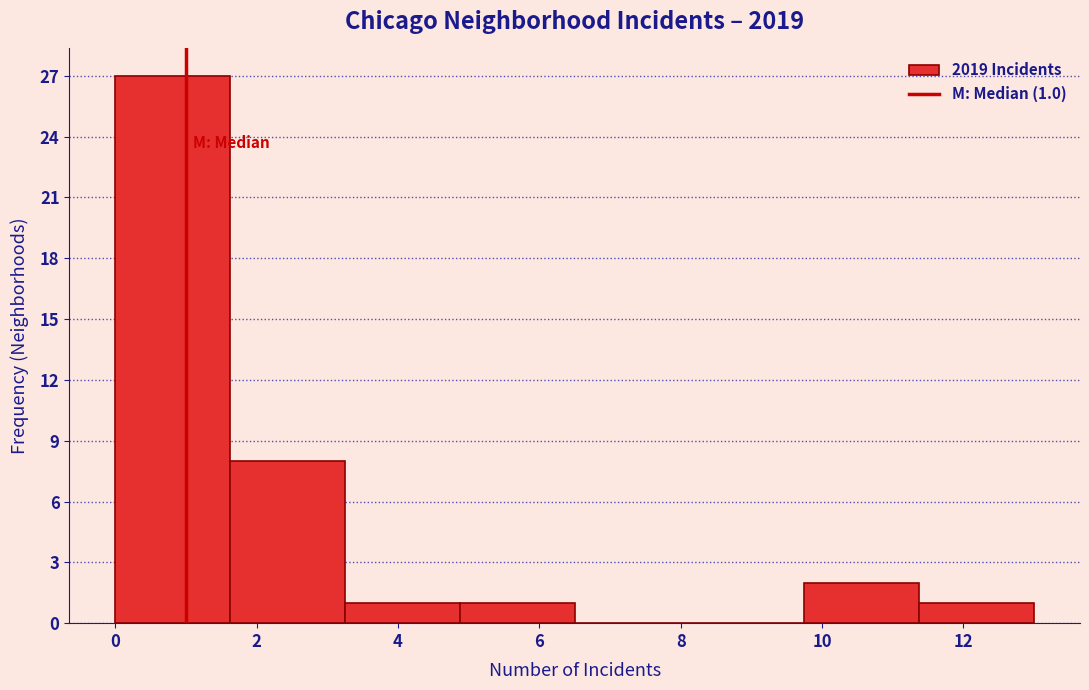

Over which range of the x-axis is the bar tallest?

0.0 to 1.6